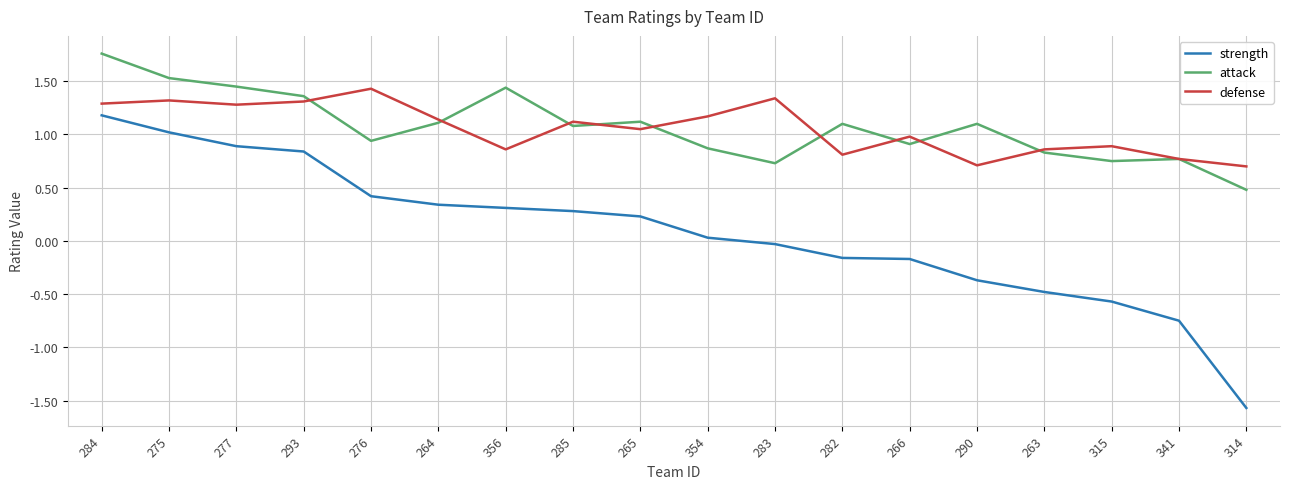

What is the minimum value shown in the chart?

-1.6